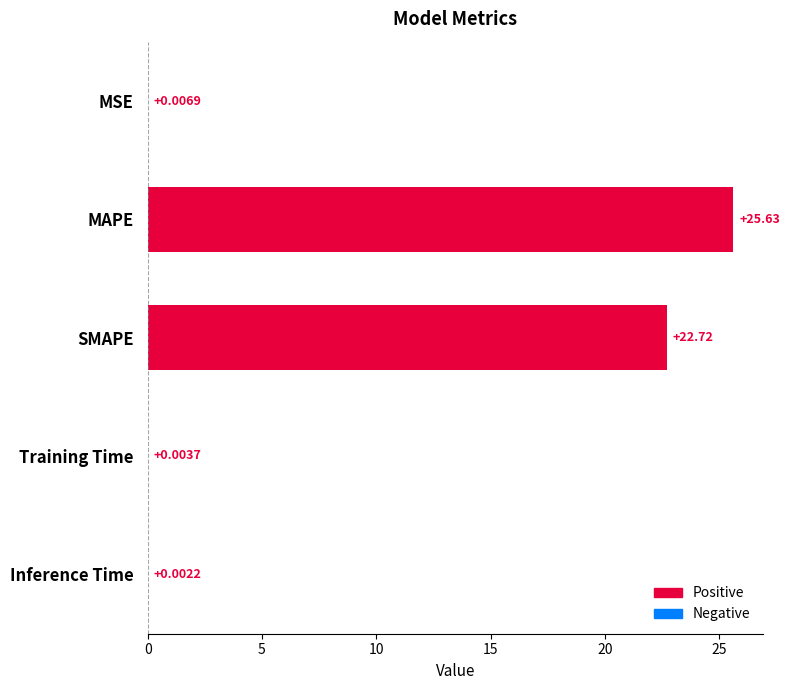

Does the chart contain stacked bars?

No